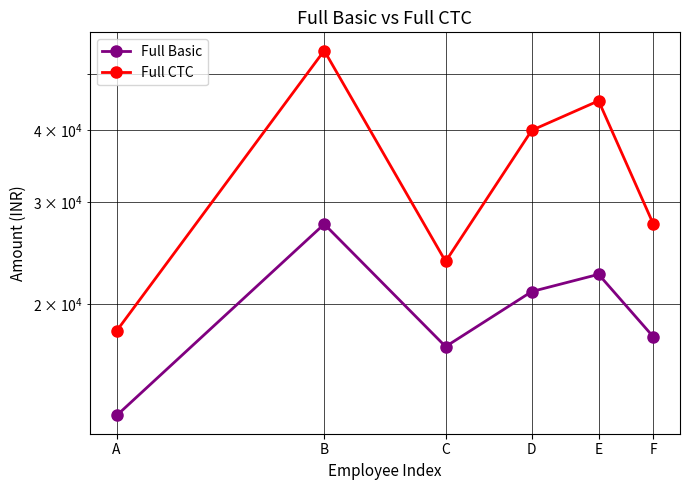

Between A and C, which is larger?

C